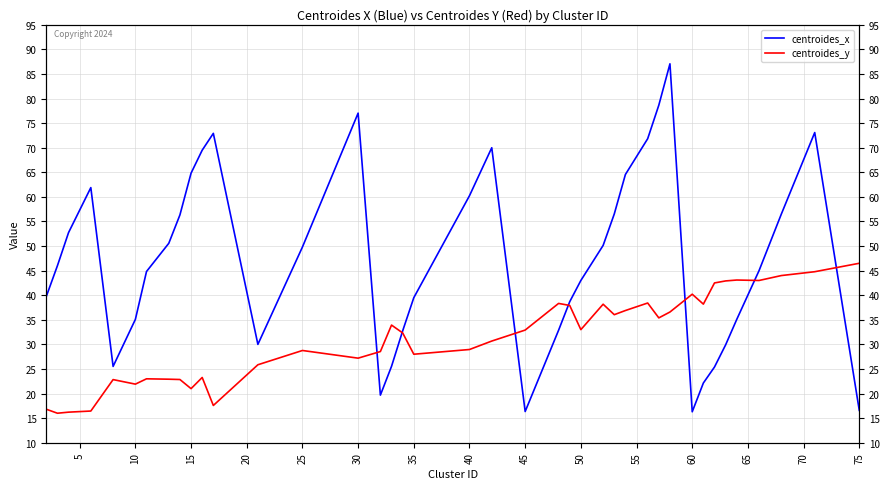

What is the difference between the maximum and minimum values in the centroides_y series?

30.5